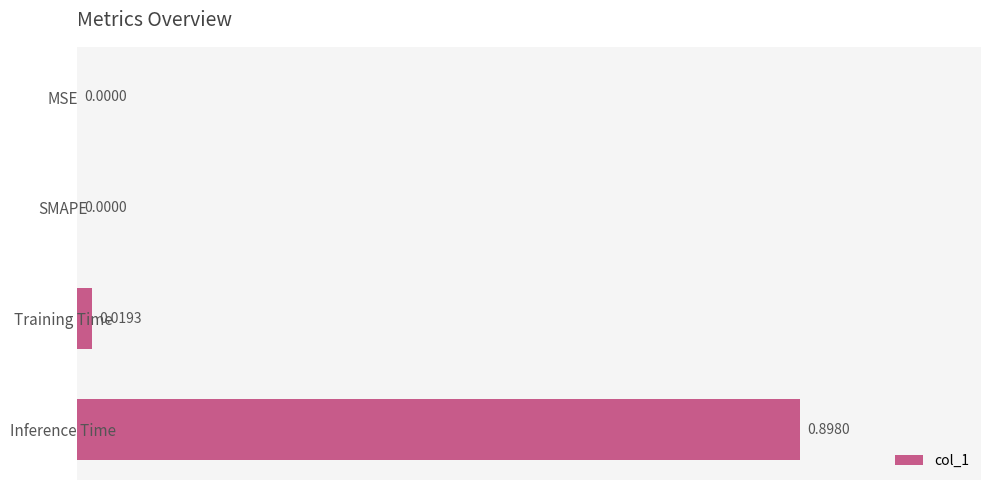

What is the sum of all values?

0.9